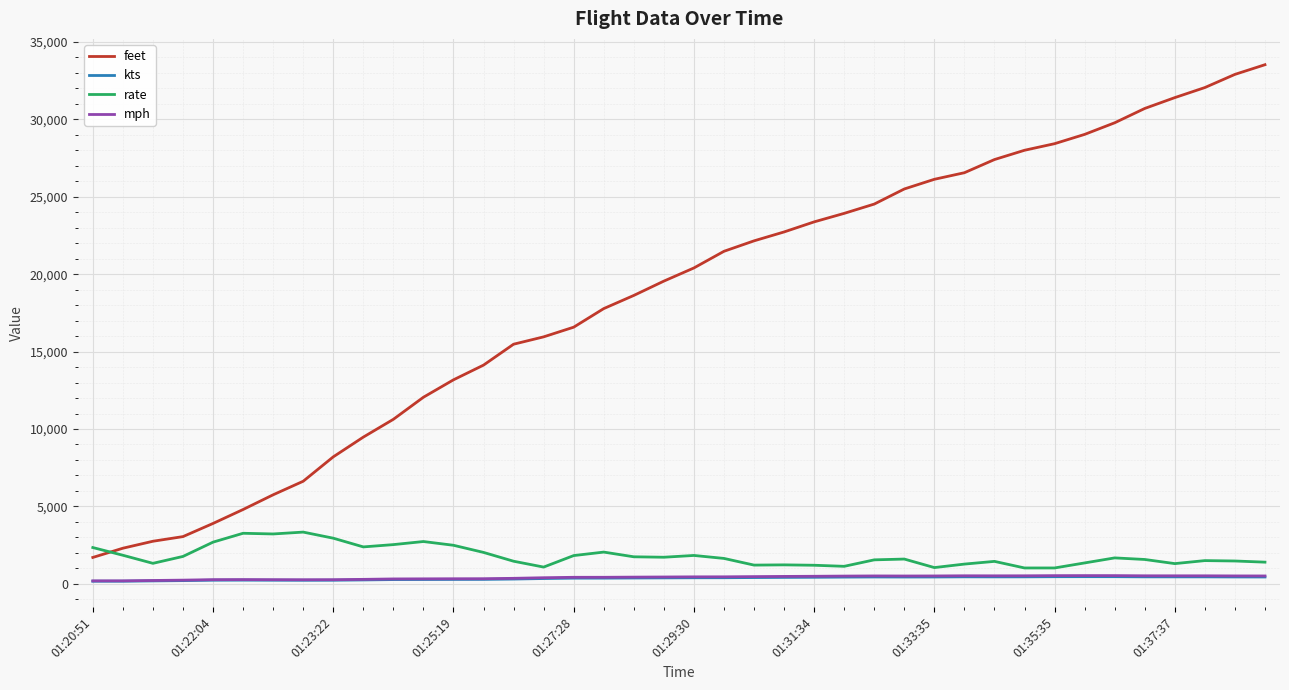

What is the maximum value shown in the chart?

33525